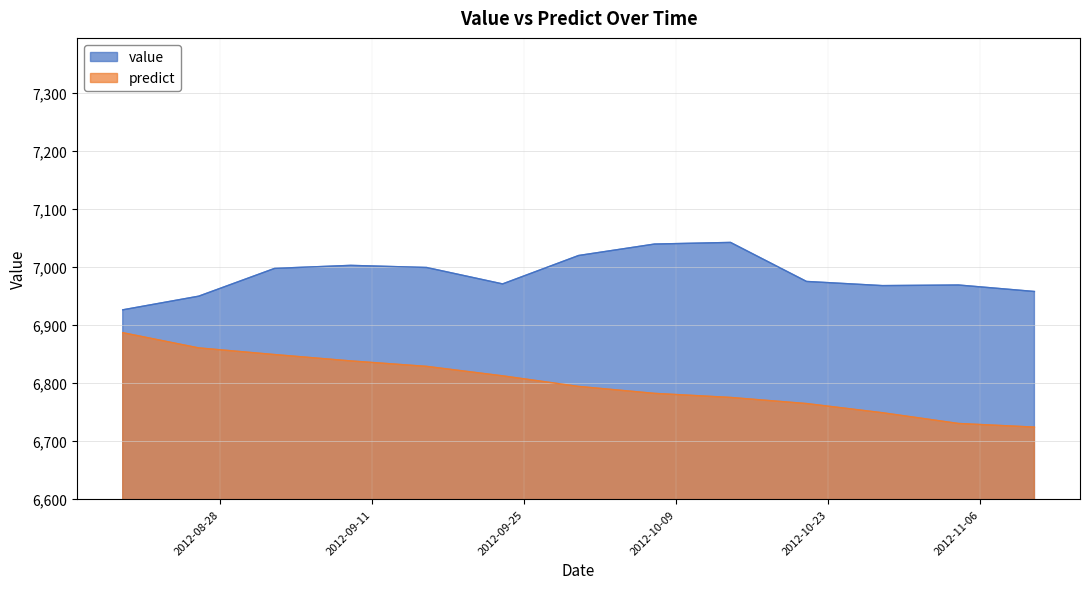

What is the highest value of the predict series?

6886.5